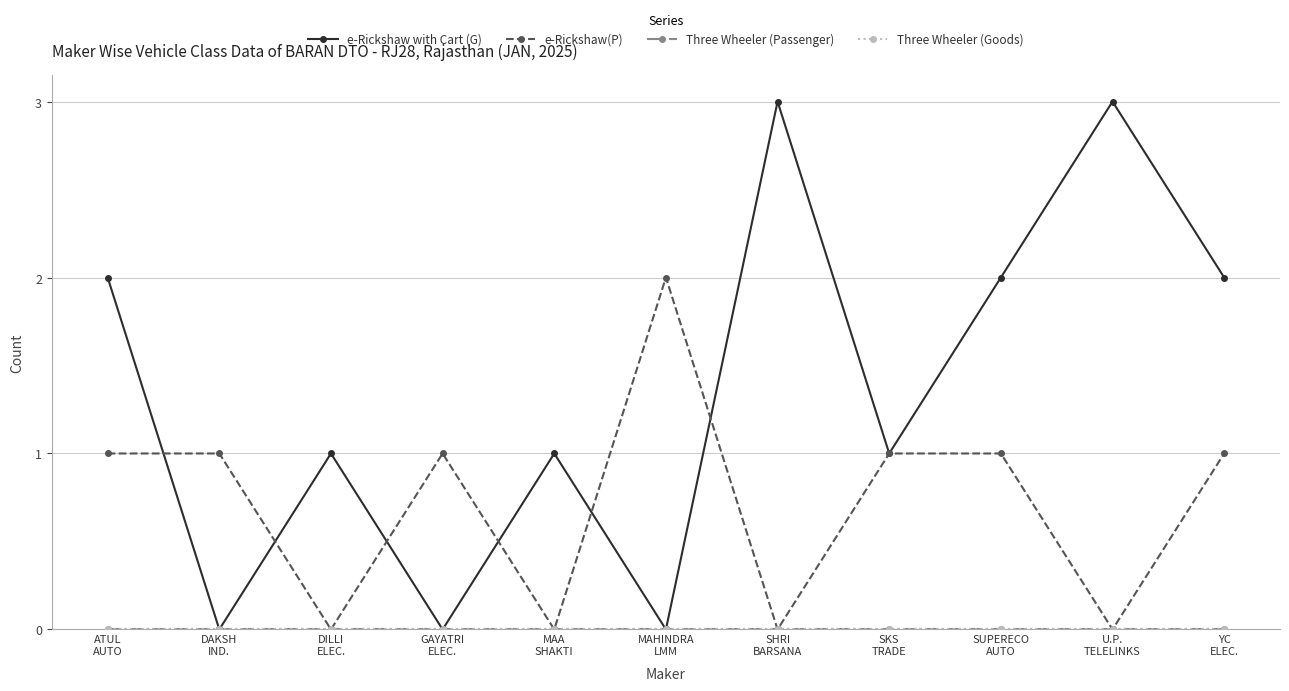

Count the e-Rickshaw with Cart (G) values in the range 0 to 2.

9